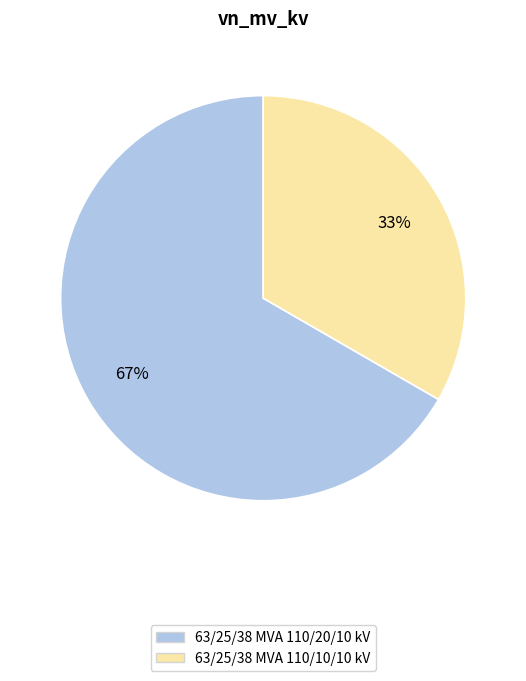

Is it true that 63/25/38 MVA 110/20/10 kV is 67% of the pie?

True